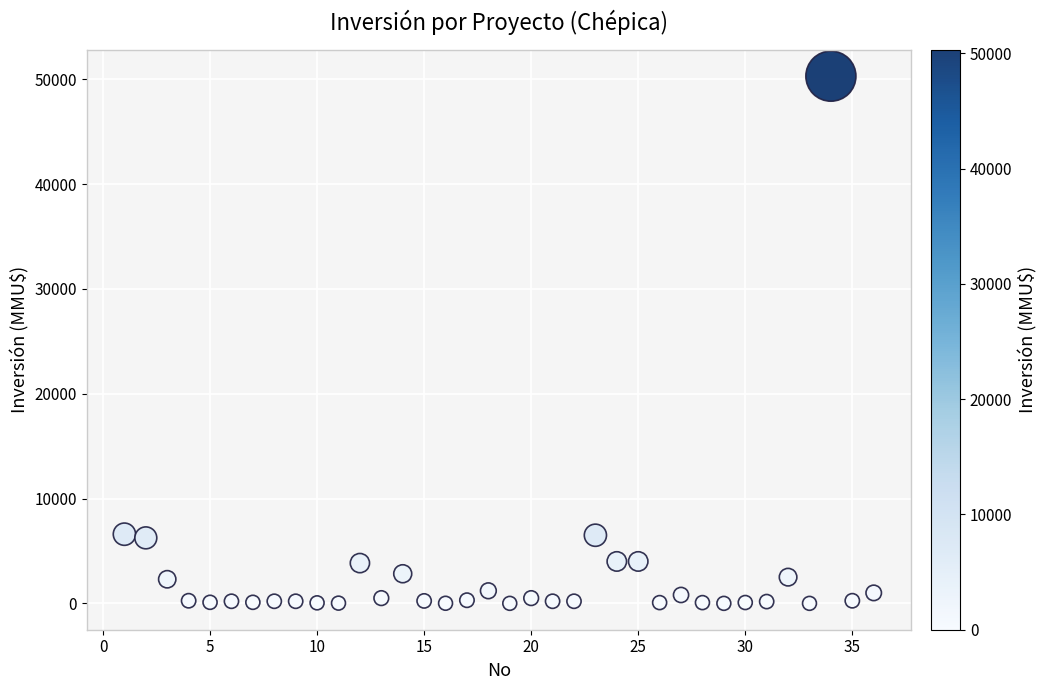

What is the range of X values (max minus min)?

35